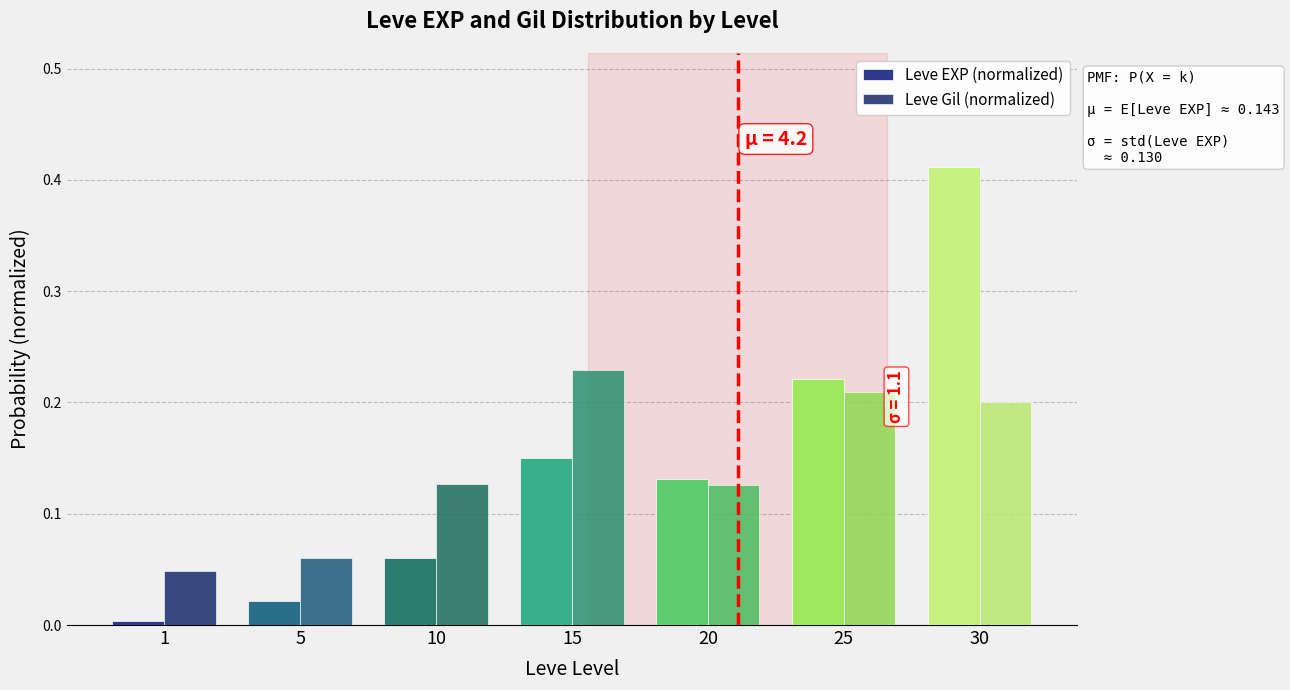

At 1, list the series in order from smallest to largest.

Leve EXP (normalized), Leve Gil (normalized)